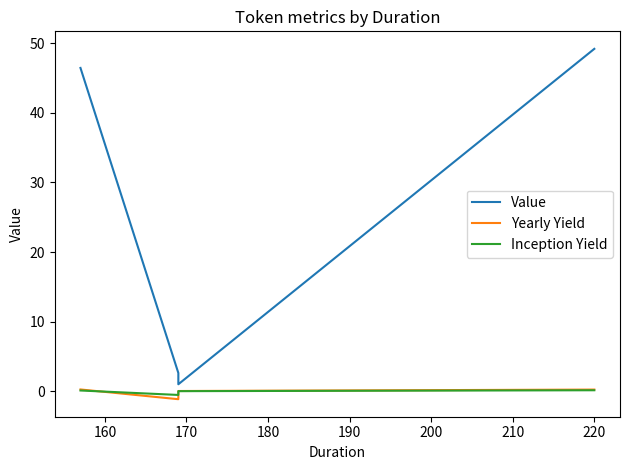

The value of Value at 220 is 31.1. True or false?

False